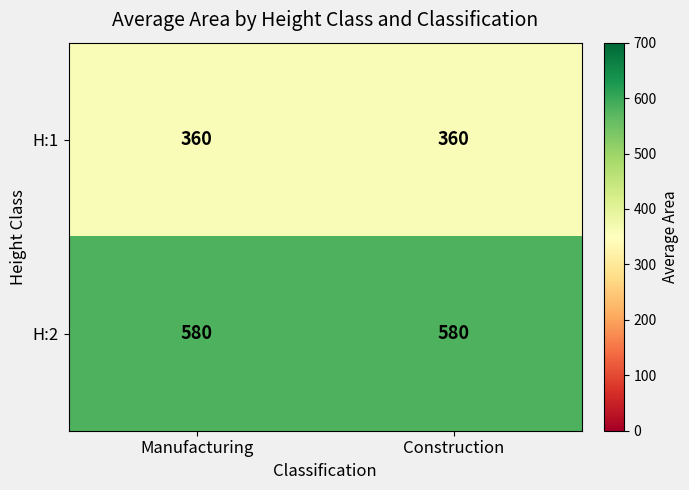

What is the minimum value shown in the chart?

360